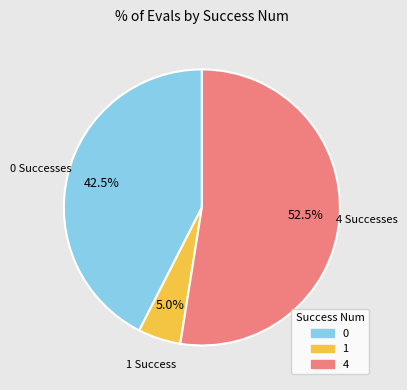

Between 4 and 1, which is larger?

4